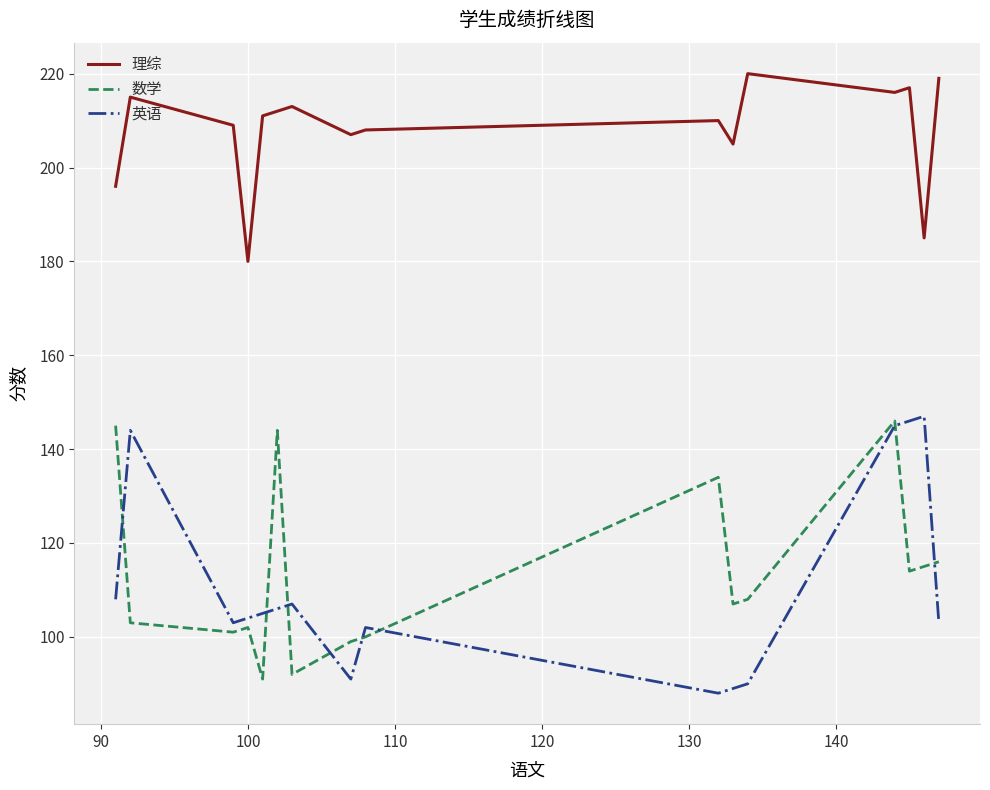

What is the highest value of the 理综 series?

220